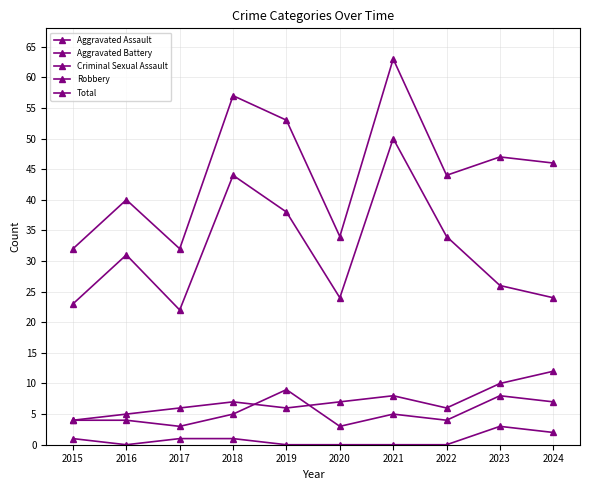

How many lines are shown in the chart?

5